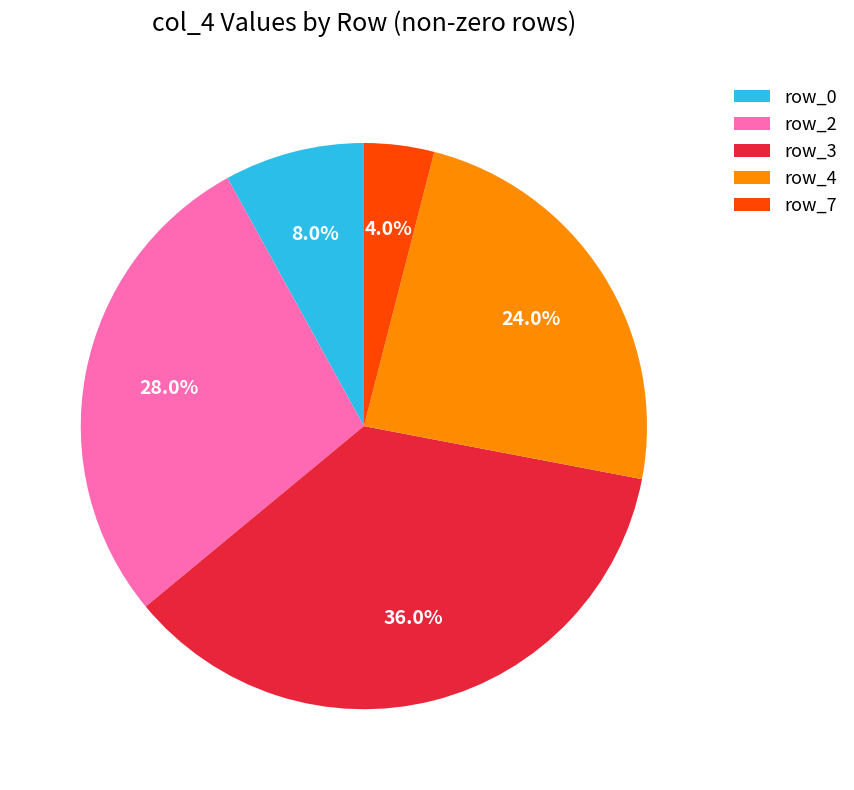

Is there any slice that represents more than half of the pie?

No